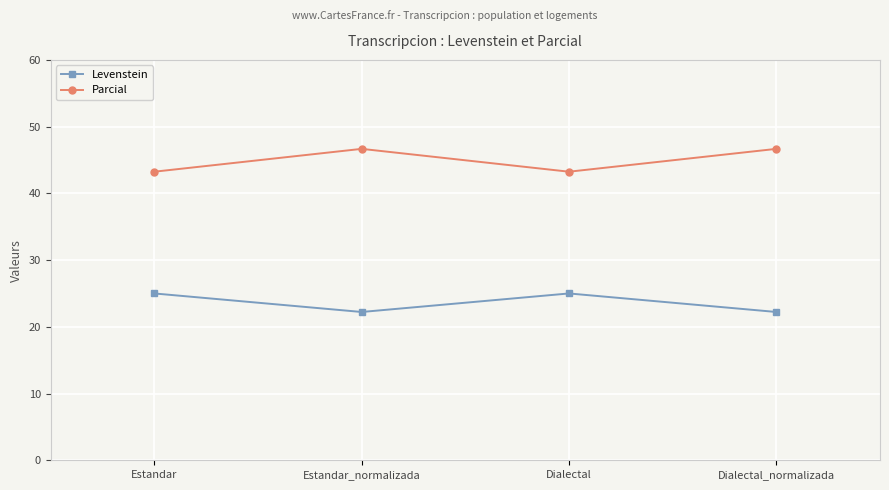

Where is the first local maximum for Levenstein?

Dialectal